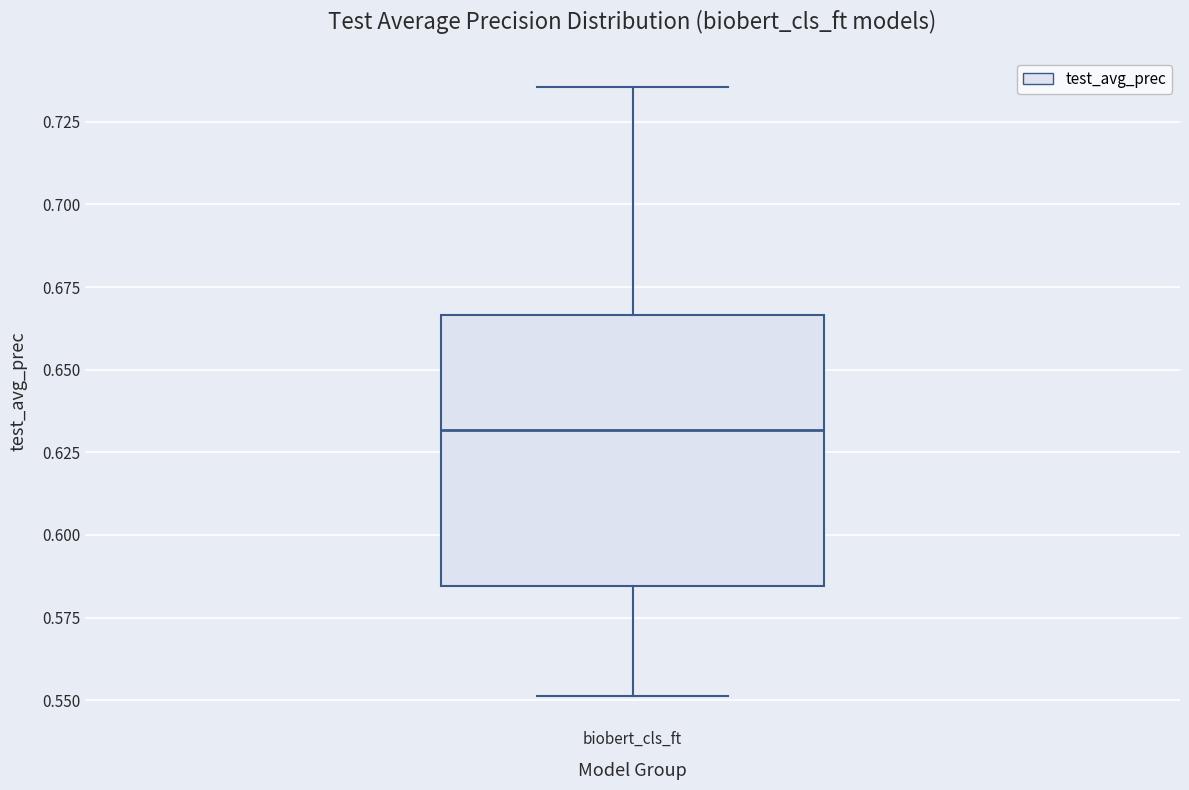

Where does the upper whisker of the box for biobert_cls_ft end on the y-axis? The values are not printed on the chart, so give them approximately, as read against the axis.

0.735